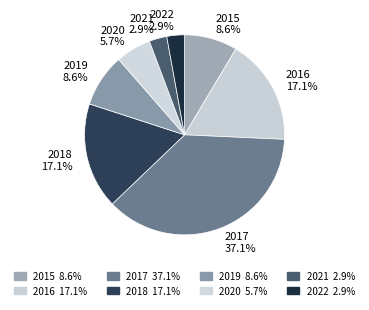

What percentage is the 2021 slice, to the nearest percent?

3%